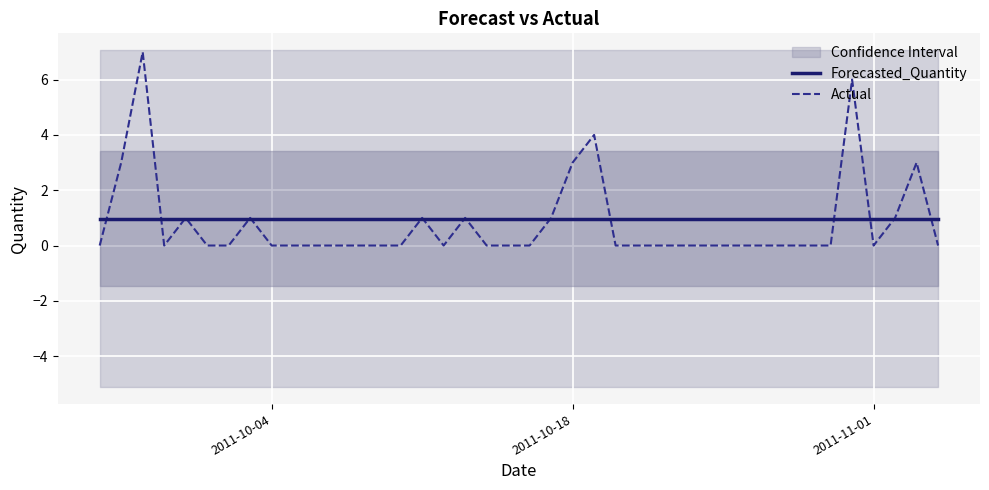

What is the highest value of the Actual series?

7.0